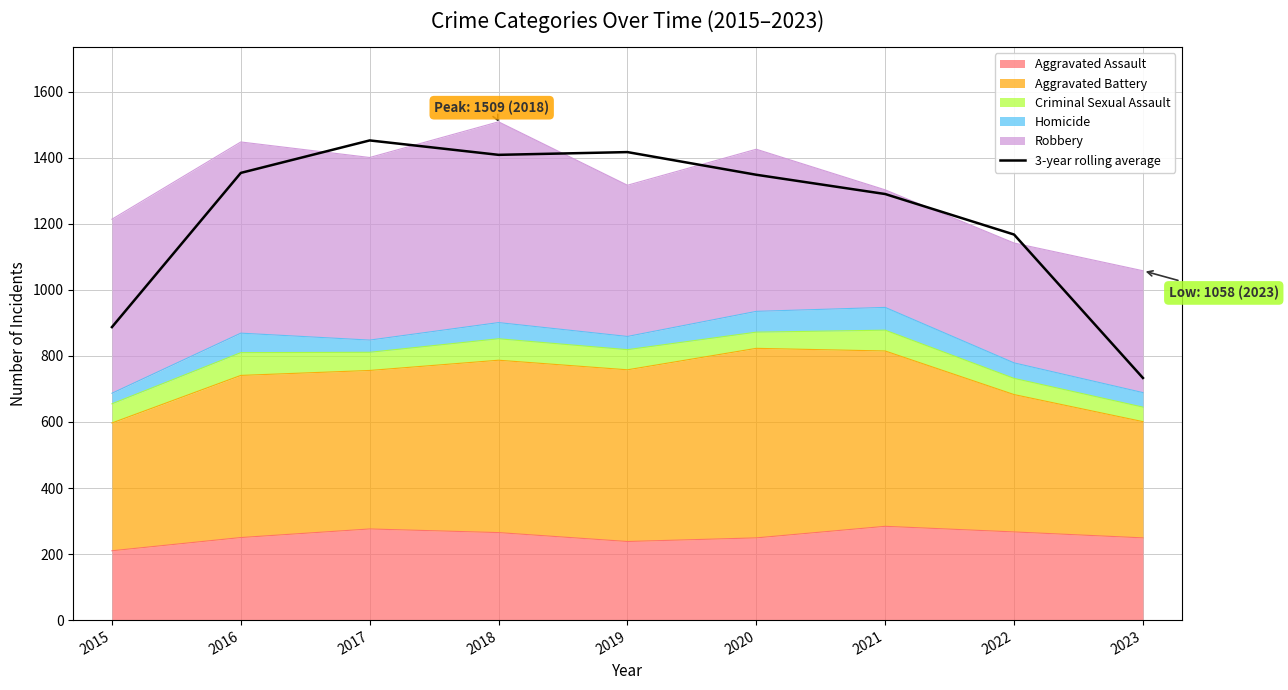

Reading right to left, transcribe all the data shown in this chart.

733.3	1167.7	1290.3	1348.7	1417.3	1409.0	1452.7	1354.3	887.3